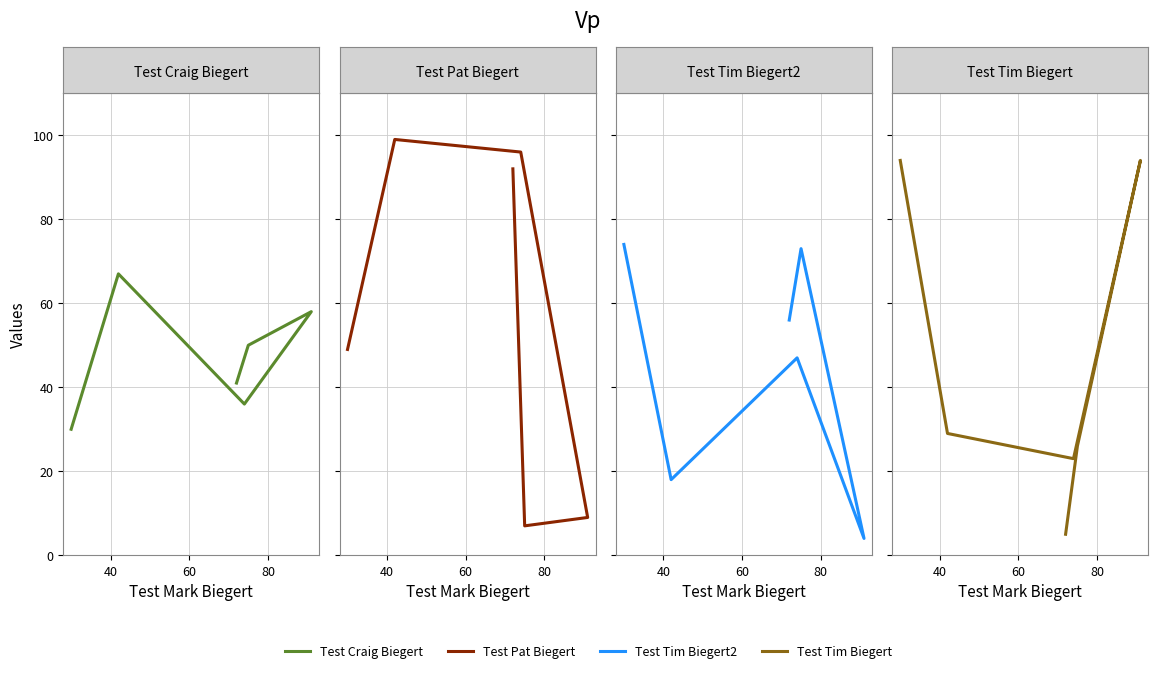

At which label is Test Tim Biegert closest to 49?

40